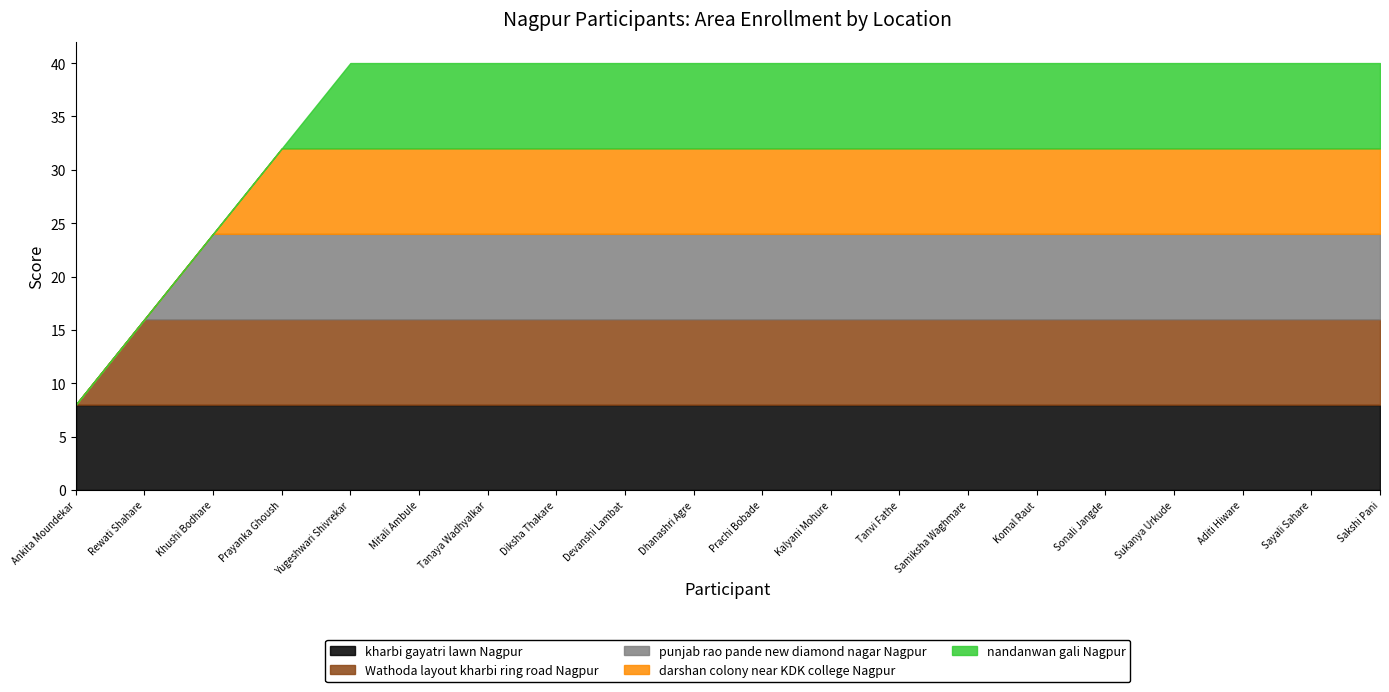

At which category does the chart reach its minimum across all series?

Ankita Moundekar